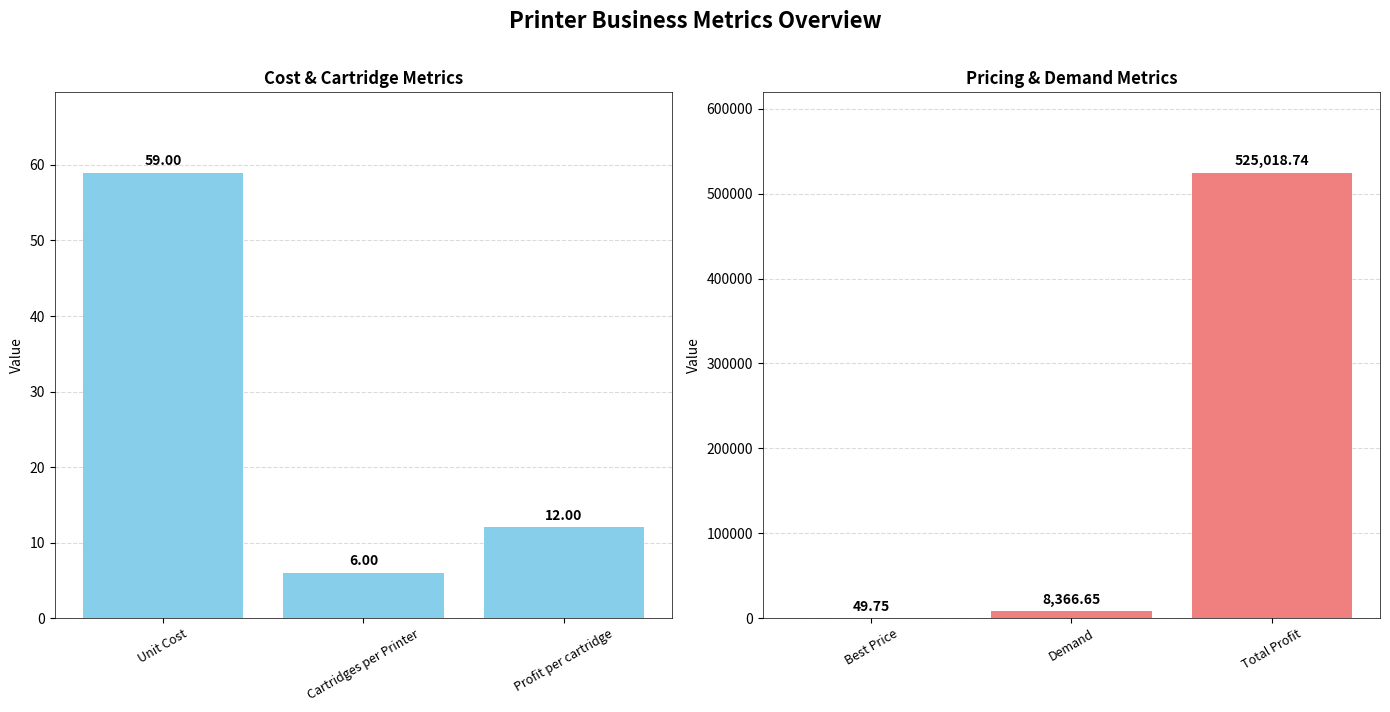

What is the sum of all Group B values?

533435.1